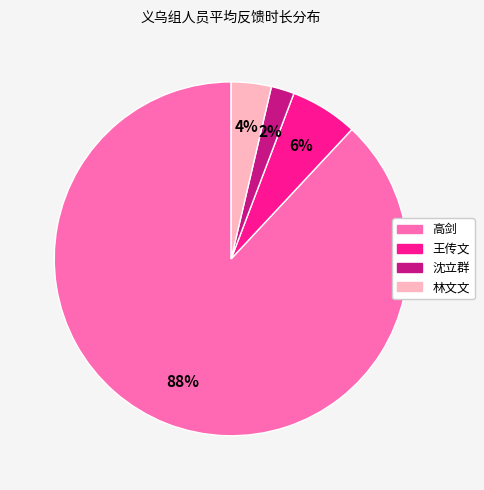

To the nearest percent, what is the difference between the 王传文 and 沈立群 slice percentages?

4%